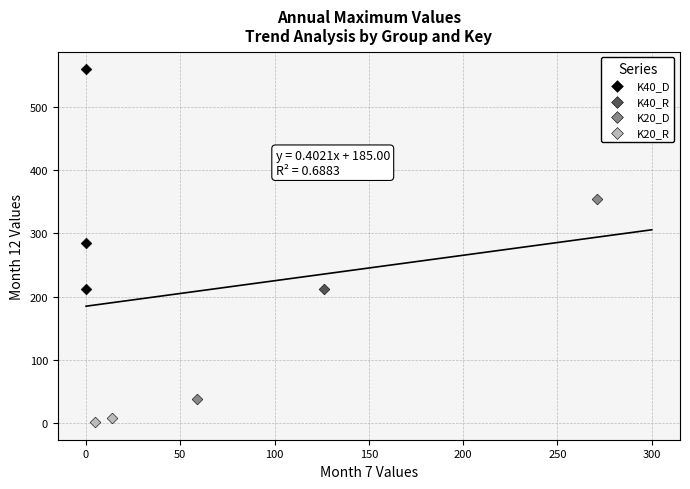

What are all the series names shown in the legend?

K40_D, K40_R, K20_D, K20_R